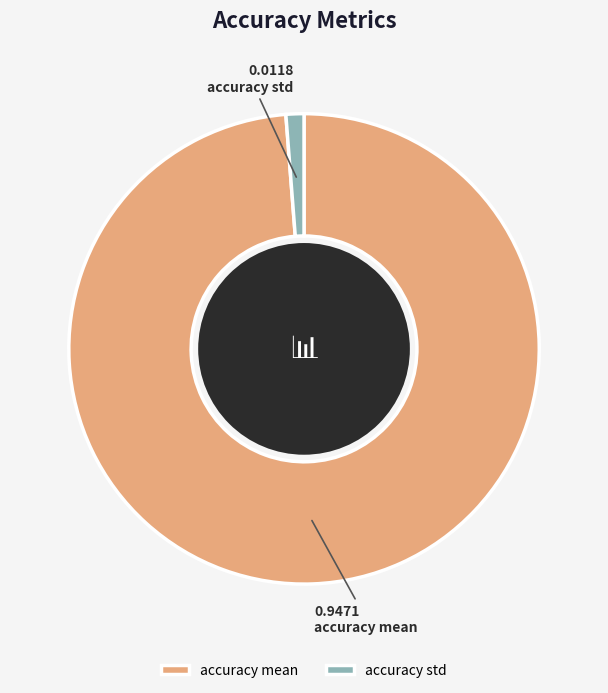

Rank the categories by value from highest to lowest.

accuracy mean, accuracy std